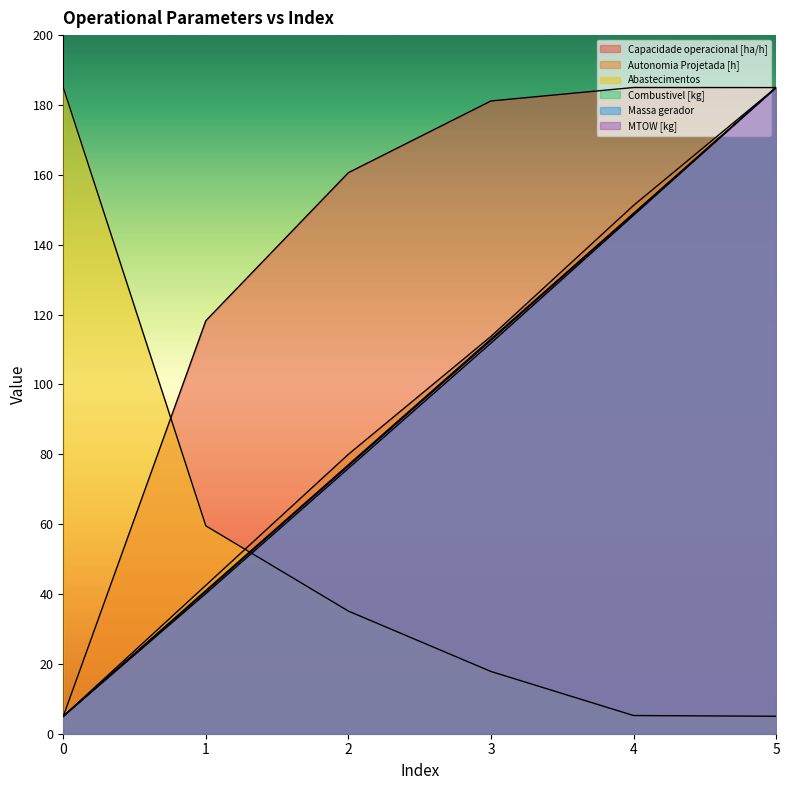

What is the value of the MTOW [kg] point at the 3rd from the left?

76.7